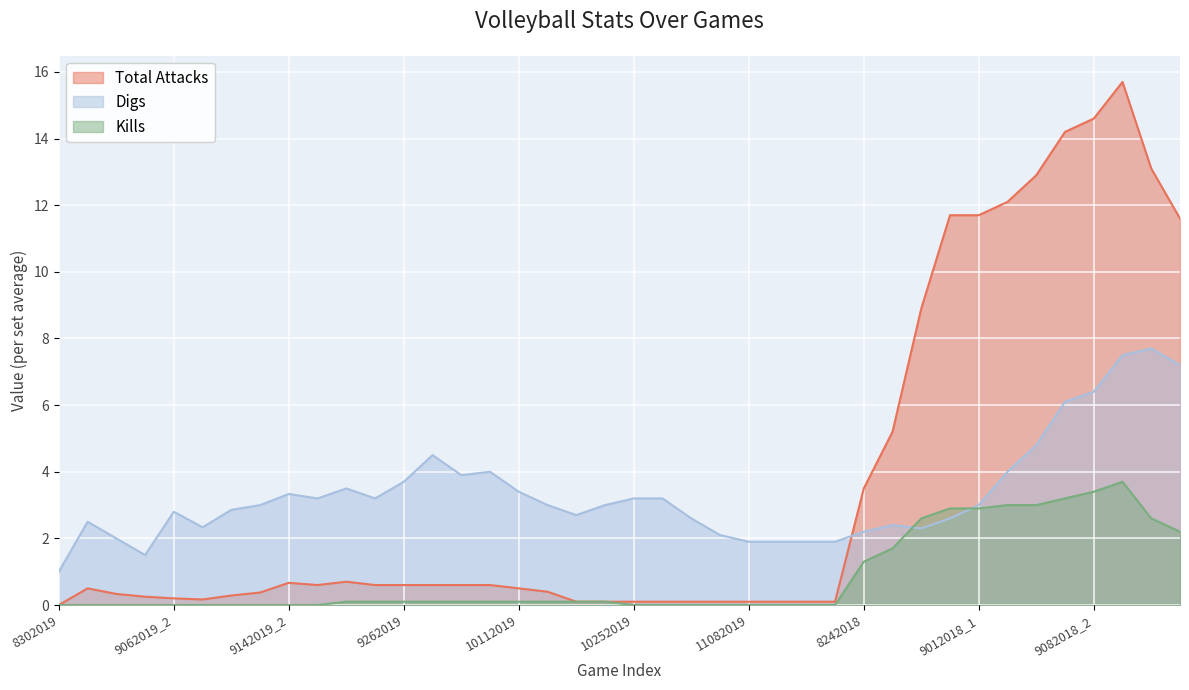

Rank the series at 9212018 from lowest to highest value.

Kills, Digs, Total Attacks